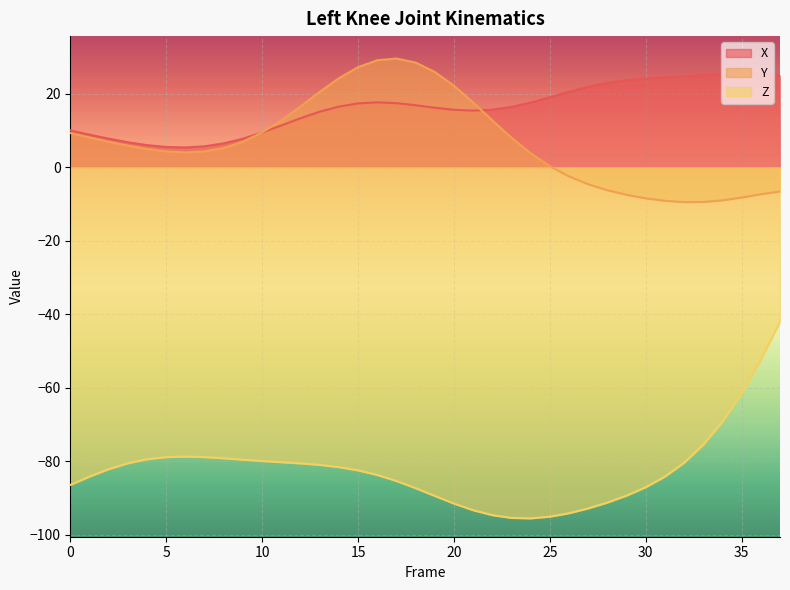

True or false: Z has a value of -95.6 at 24.

True